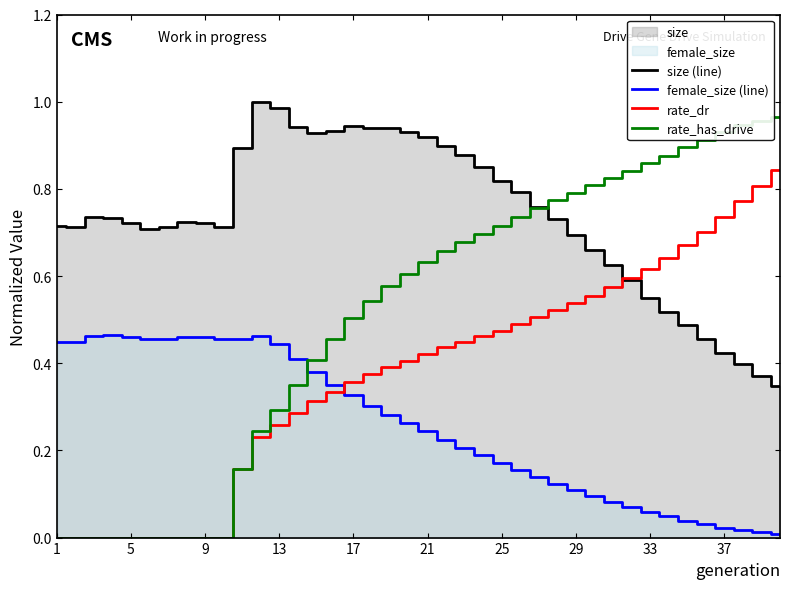

The rate_has_drive series shows 0.3 at 1. True or false?

False